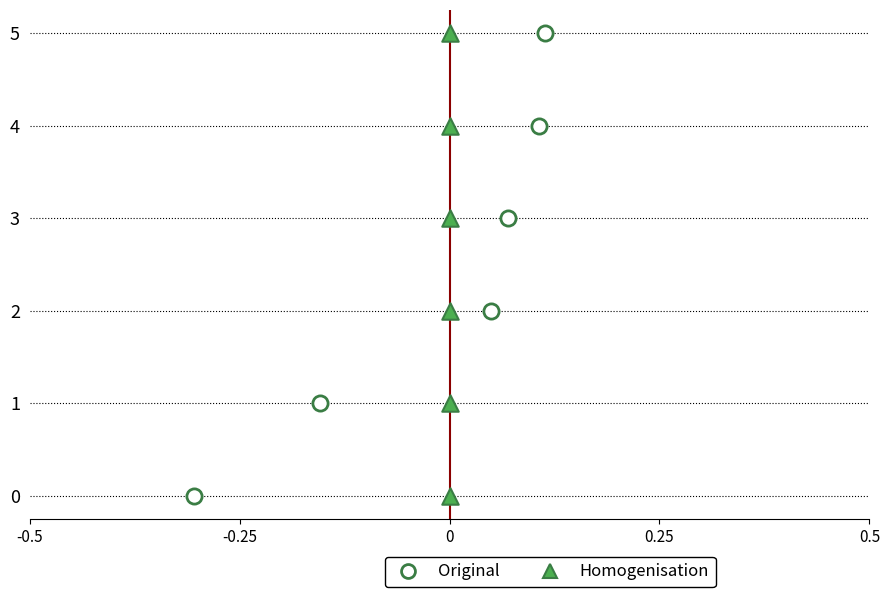

Which series has the widest spread of Y values?

Original